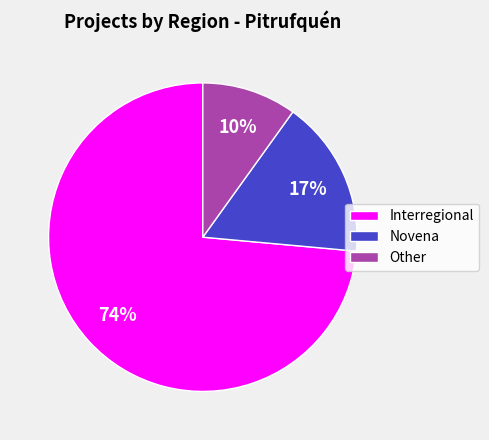

Rank the categories by value from highest to lowest.

Interregional, Novena, Other